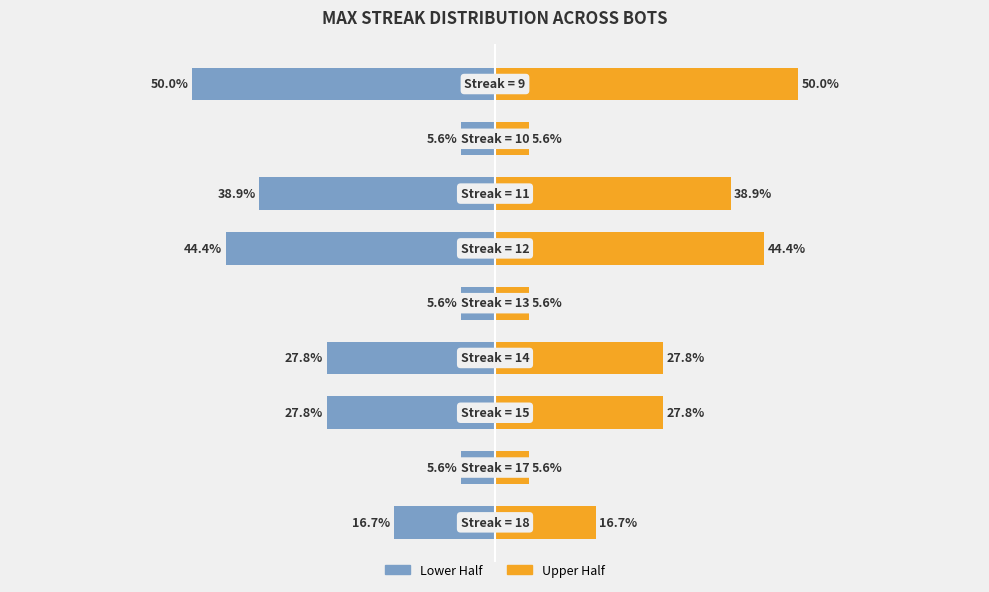

The Upper Half series shows 1.5 at 3. True or false?

False